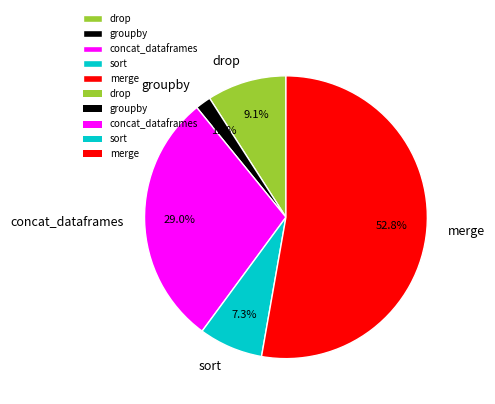

What percentage do sort and merge together represent?

60.1%